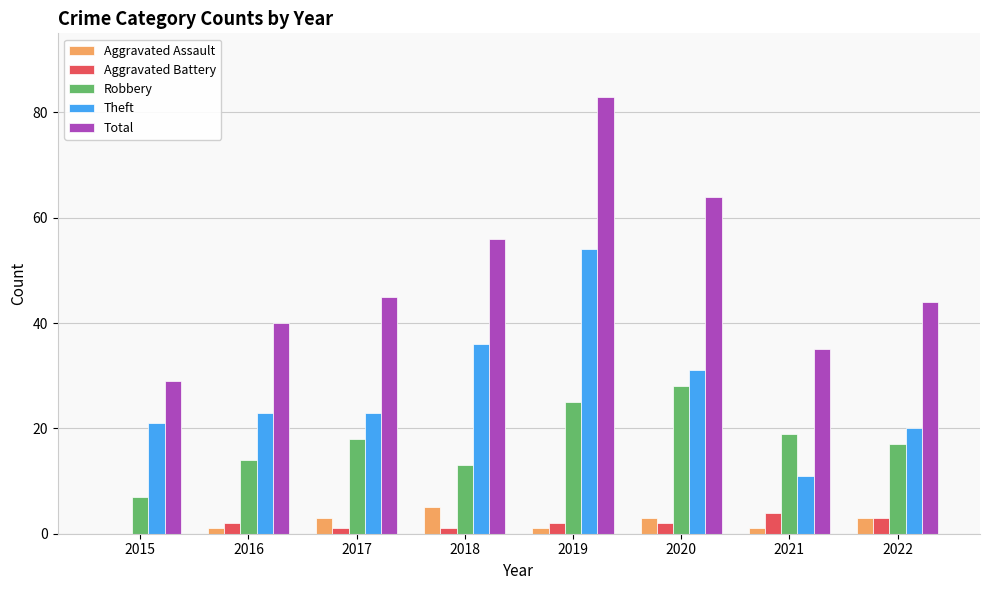

What is the maximum value for Total?

83